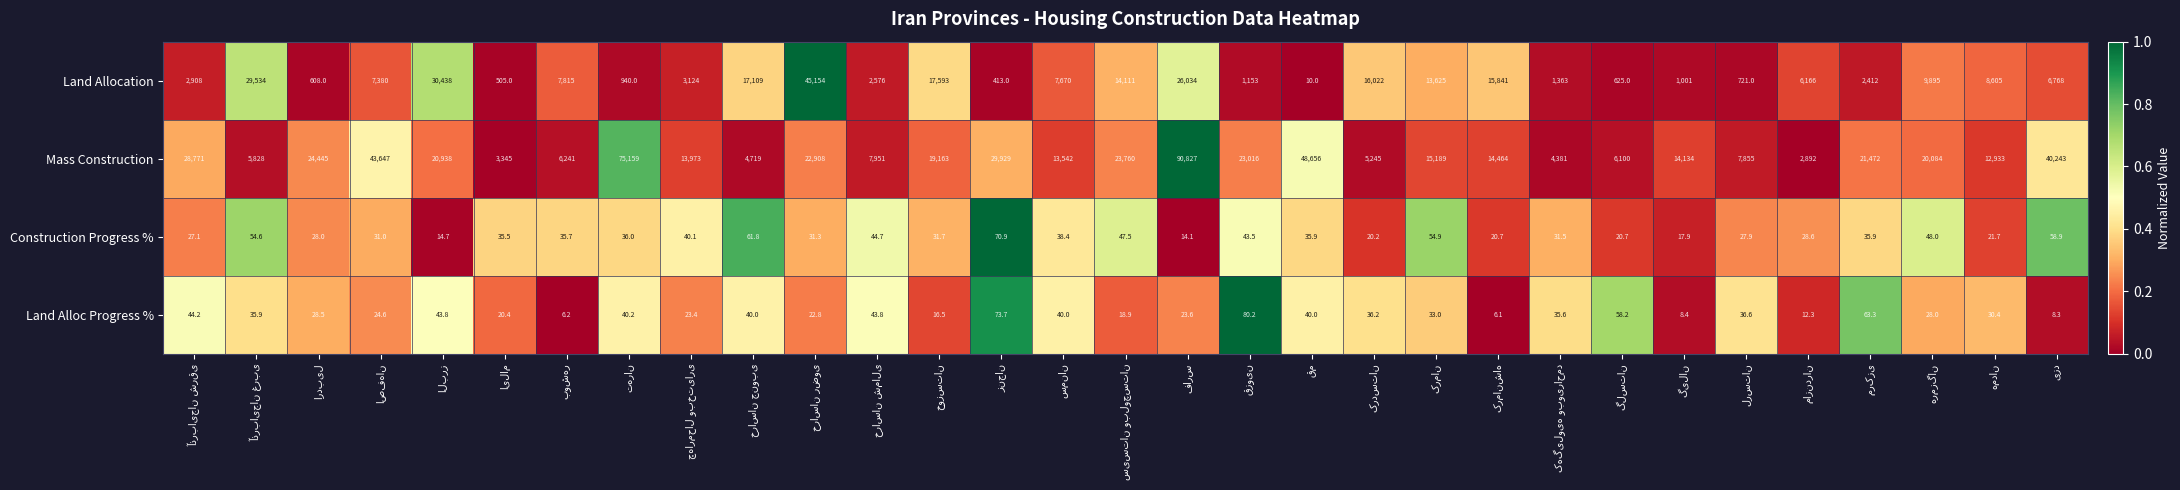

How many values in the Construction Progress % series are below 35?

15